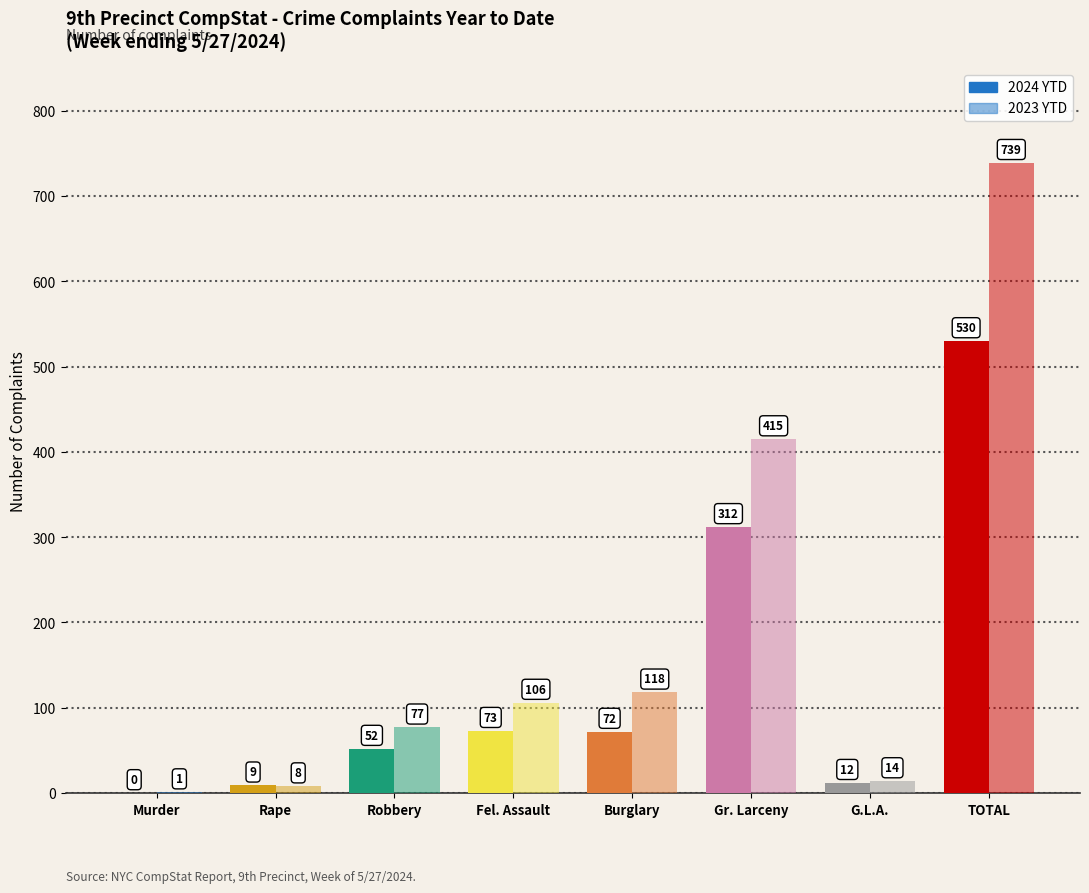

What is the label of the 2nd bar from the right?

G.L.A.